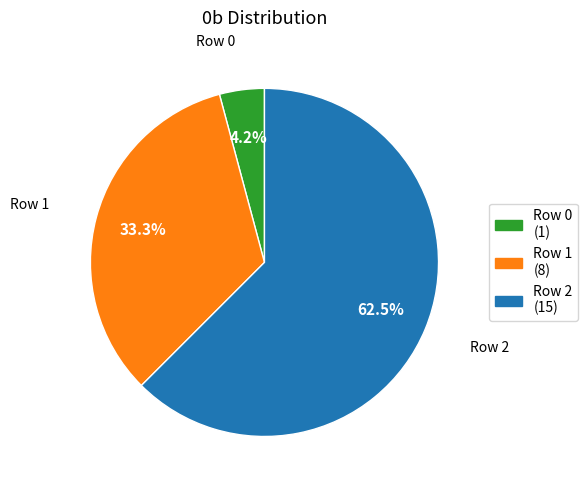

What percentage is the Row 0 slice, to the nearest percent?

4%